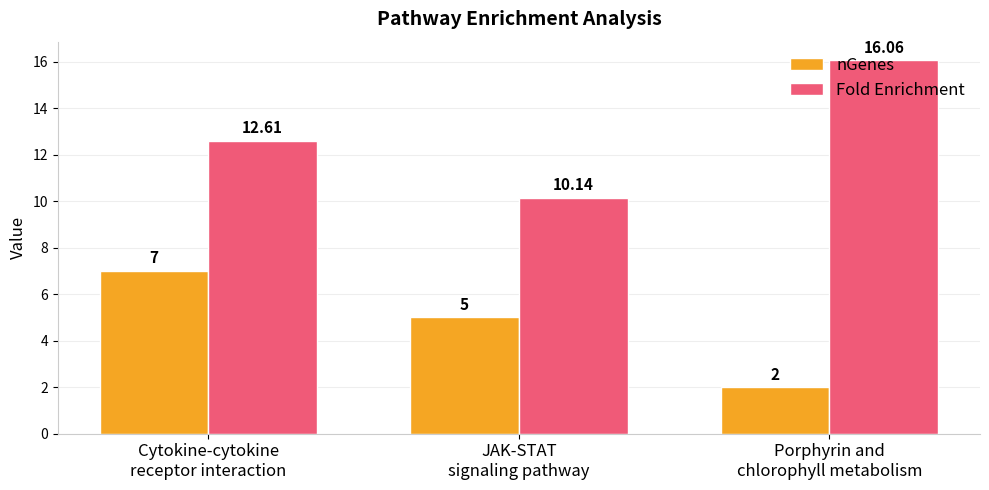

Where does the Fold Enrichment series first go above 12?

Cytokine-cytokine
receptor interaction